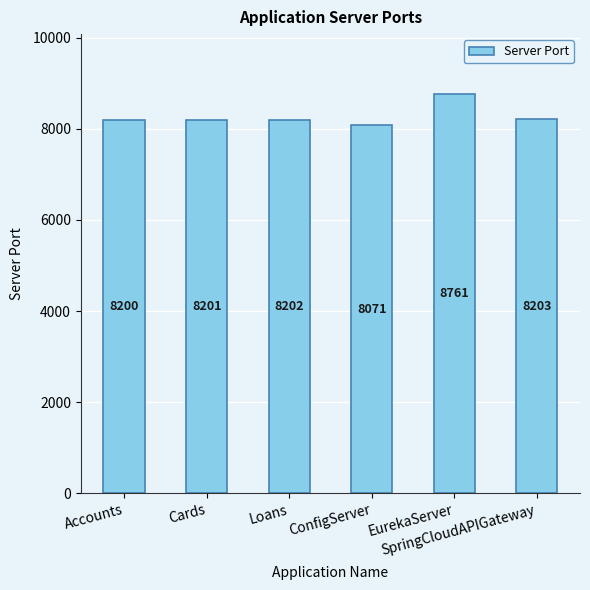

Is it true that the value at Accounts is 5496?

False